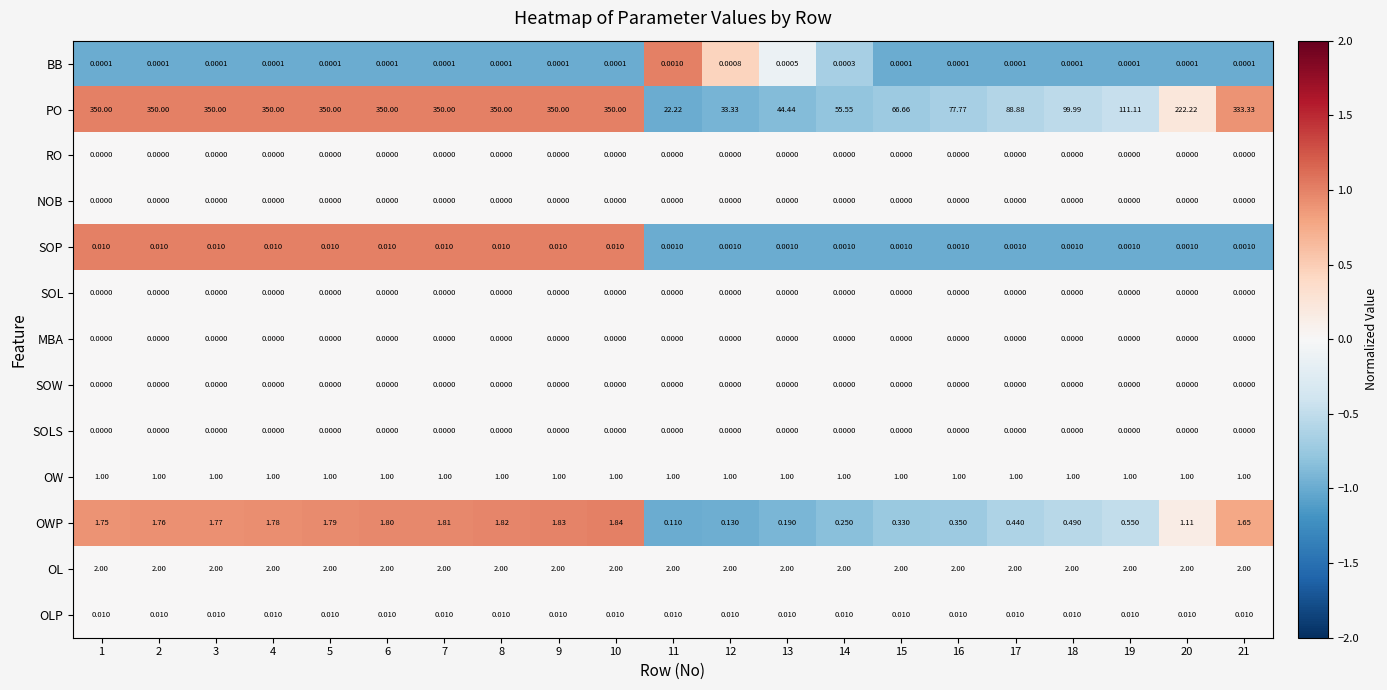

Is the value of SOW at 10 greater than the value of BB at 3?

No